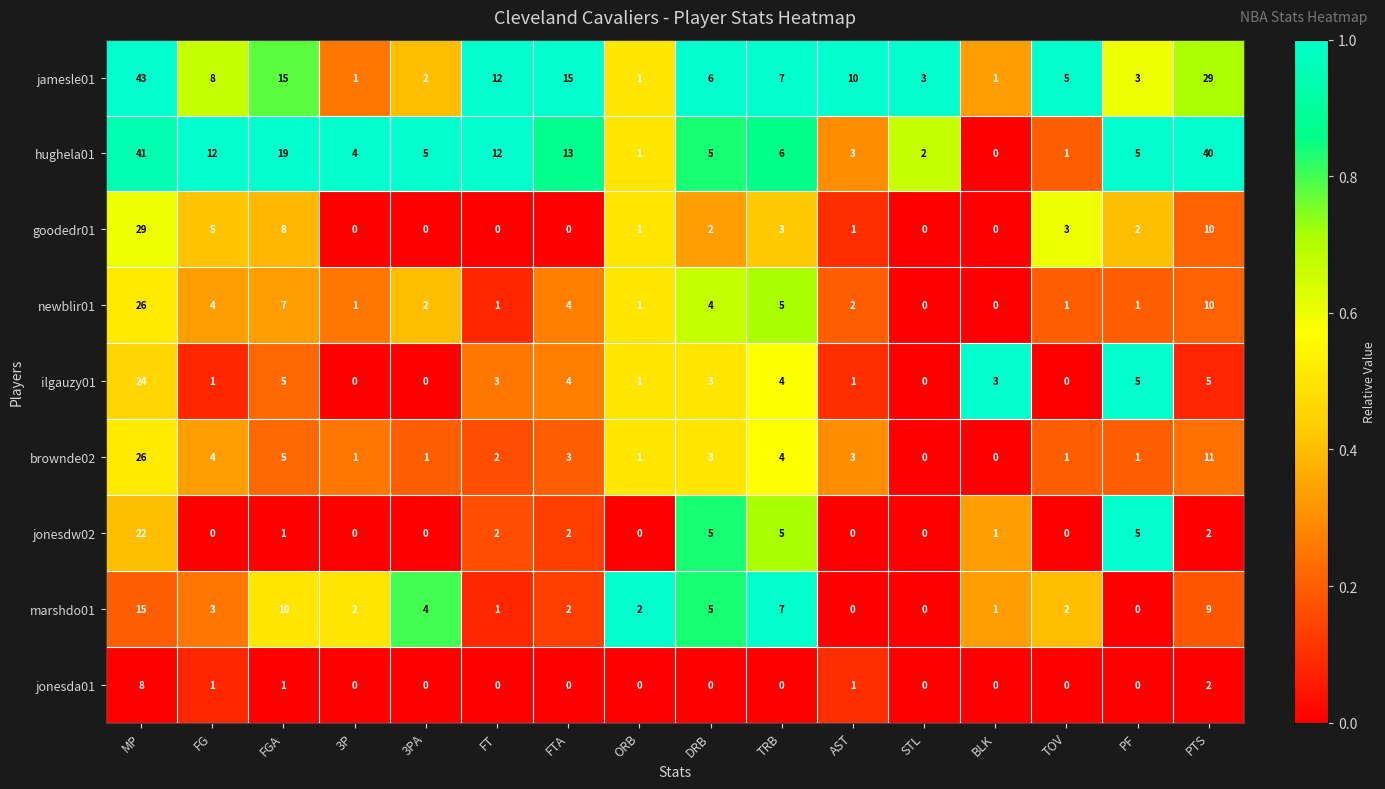

What is the difference between the highest and lowest values at TRB?

7